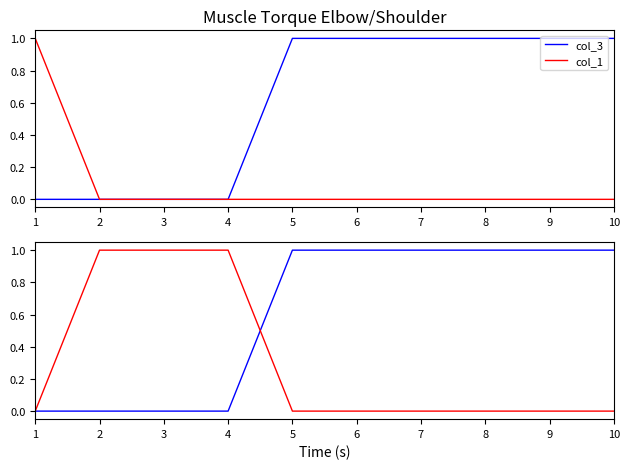

Between 2 and 3, which series saw the biggest shift?

col_3